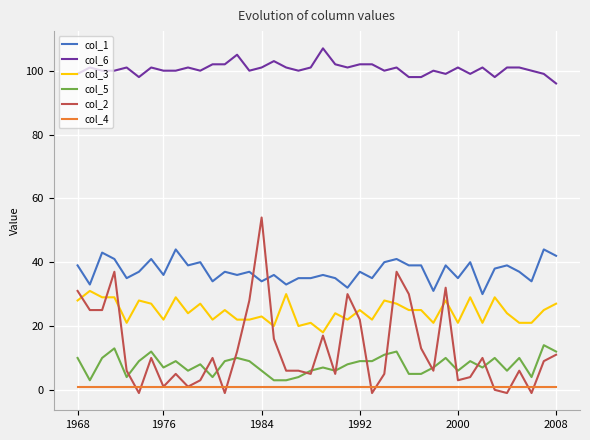

Which series has the largest total across all categories?

col_6